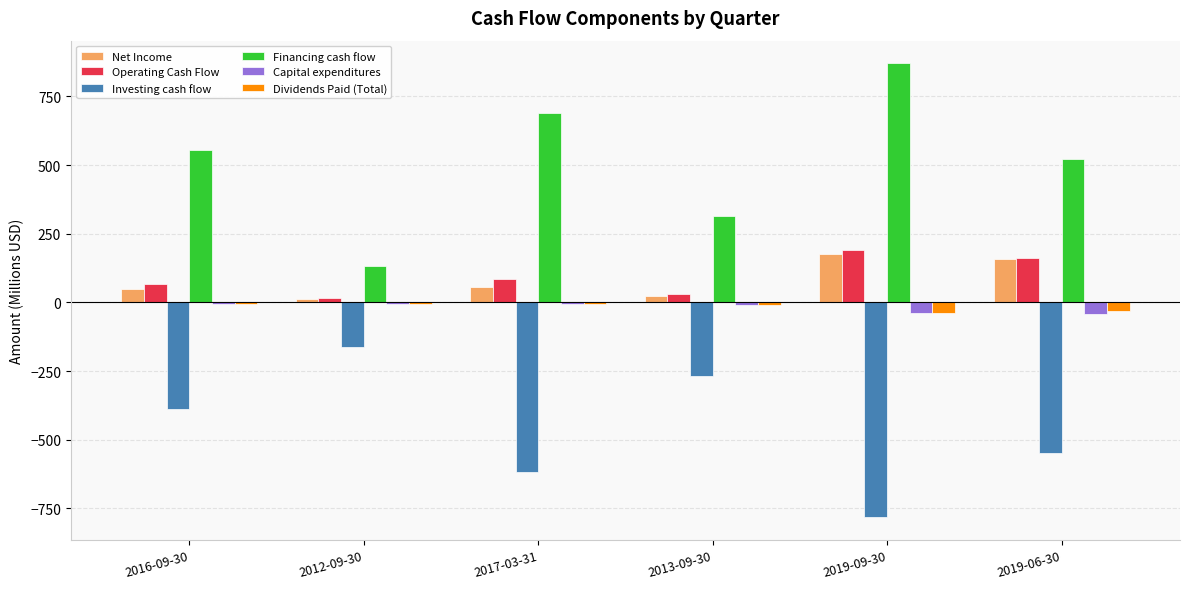

Is the value of Operating Cash Flow at 2016-09-30 greater than the value of Dividends Paid (Total) at 2016-09-30?

Yes